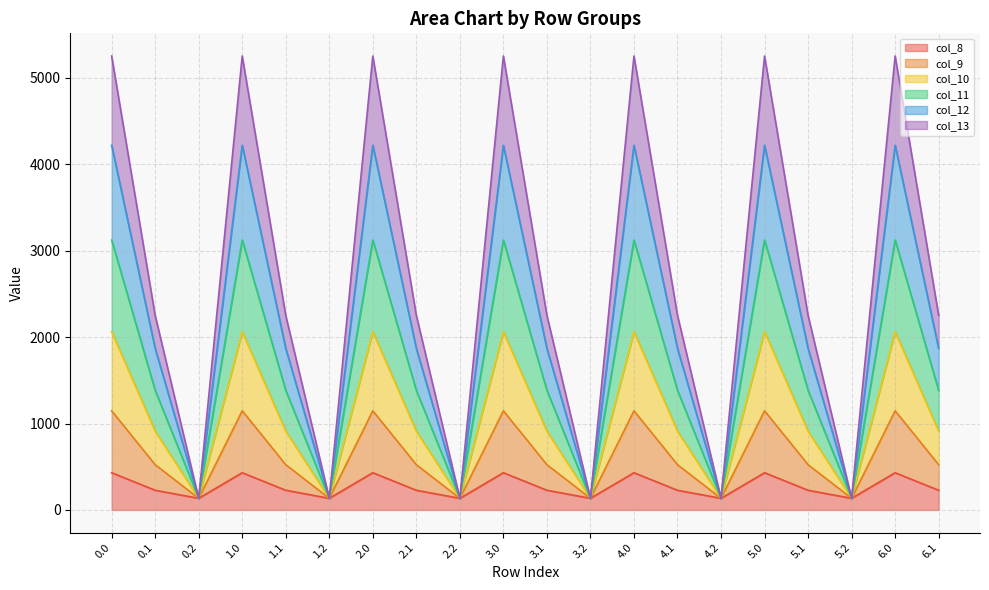

What position from the right is 4.2?

6